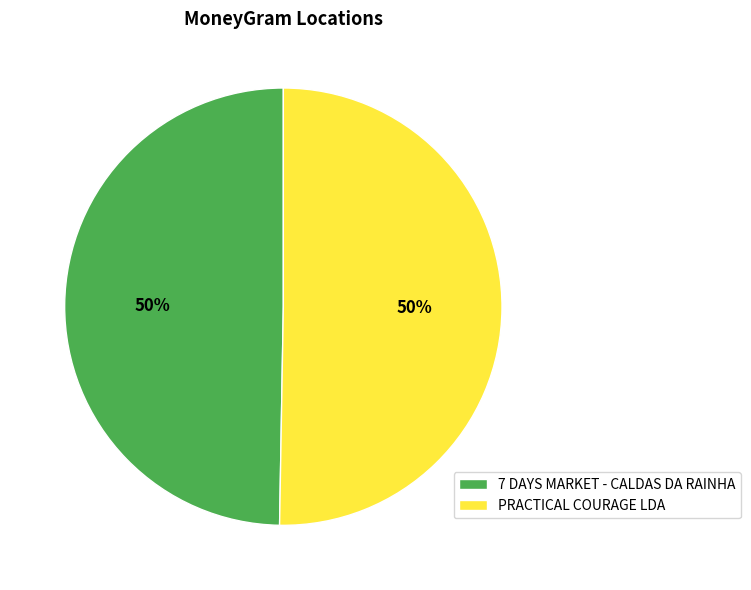

To the nearest percent, what portion does 7 DAYS MARKET - CALDAS DA RAINHA represent?

50%